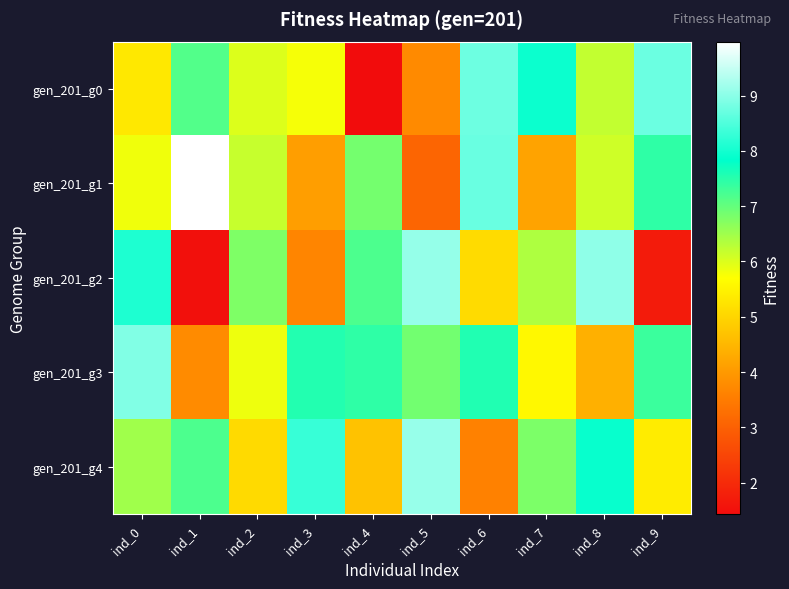

Reading right to left, list all the values displayed in this chart.

gen_201_g0: ind_9=8.7	ind_8=6.2	ind_7=7.9	ind_6=8.7	ind_5=3.8	ind_4=1.4	ind_3=5.8	ind_2=6.0	ind_1=7.2	ind_0=5.3
gen_201_g1: ind_9=7.4	ind_8=6.1	ind_7=4.2	ind_6=8.7	ind_5=3.1	ind_4=6.9	ind_3=4.1	ind_2=6.2	ind_1=10.0	ind_0=5.8
gen_201_g2: ind_9=1.7	ind_8=9.0	ind_7=6.4	ind_6=5.1	ind_5=9.1	ind_4=7.2	ind_3=3.7	ind_2=6.8	ind_1=1.5	ind_0=8.1
gen_201_g3: ind_9=7.4	ind_8=4.4	ind_7=5.6	ind_6=7.6	ind_5=6.9	ind_4=7.4	ind_3=7.5	ind_2=5.8	ind_1=3.8	ind_0=8.9
gen_201_g4: ind_9=5.4	ind_8=7.9	ind_7=6.8	ind_6=3.6	ind_5=9.1	ind_4=4.7	ind_3=8.3	ind_2=5.1	ind_1=7.2	ind_0=6.5